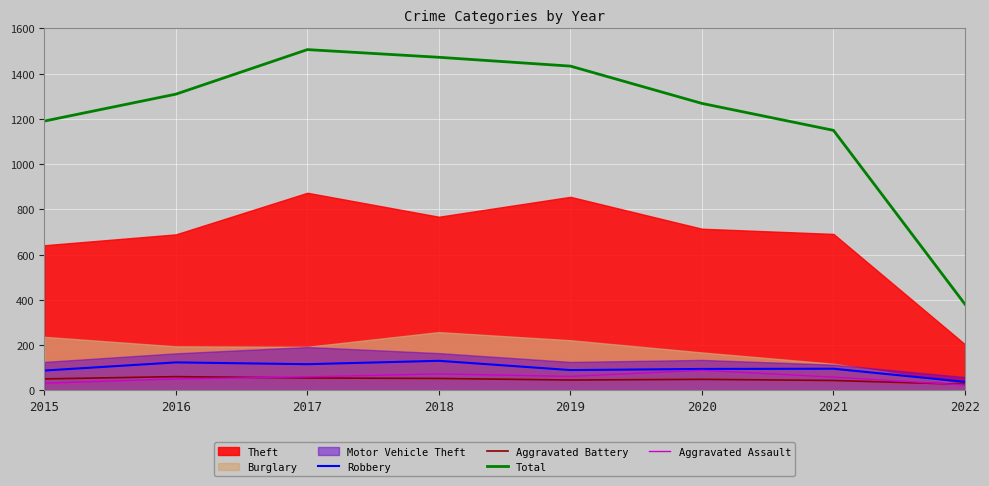

At which label does Total reach its minimum?

2022